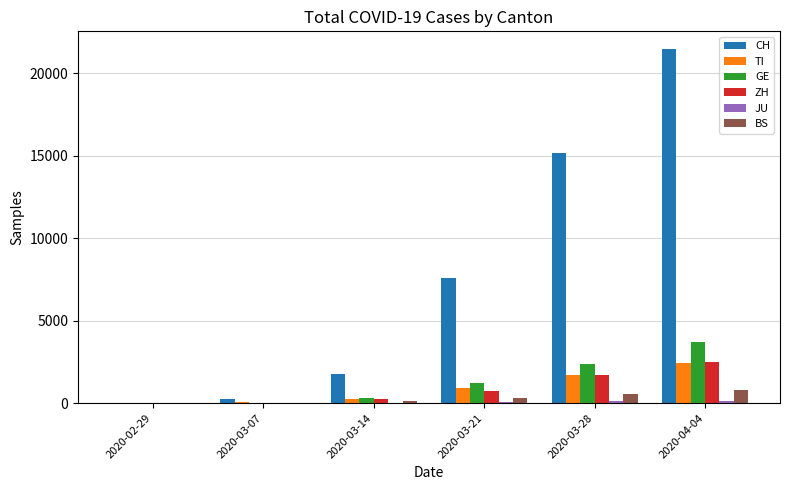

Is the value of BS at 2020-03-21 greater than the value of CH at 2020-03-28?

No